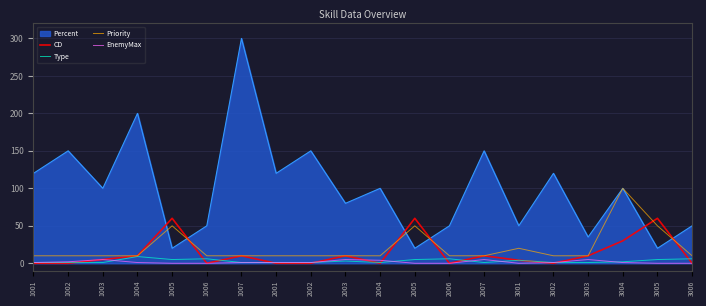

Between which two adjacent categories do CD and Percent first intersect?

1004 and 1005